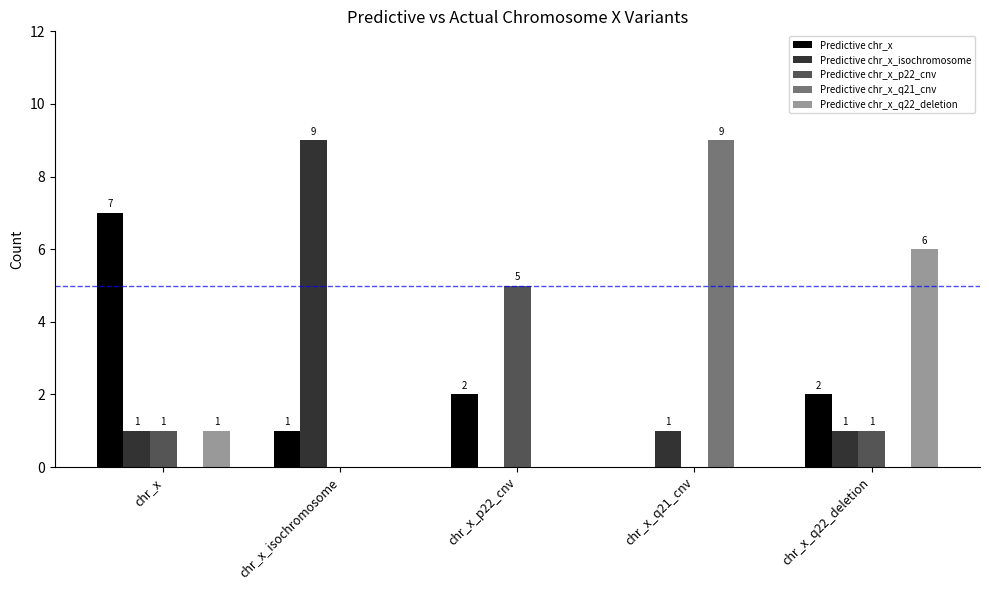

How many Predictive chr_x values are between 1 and 2?

3